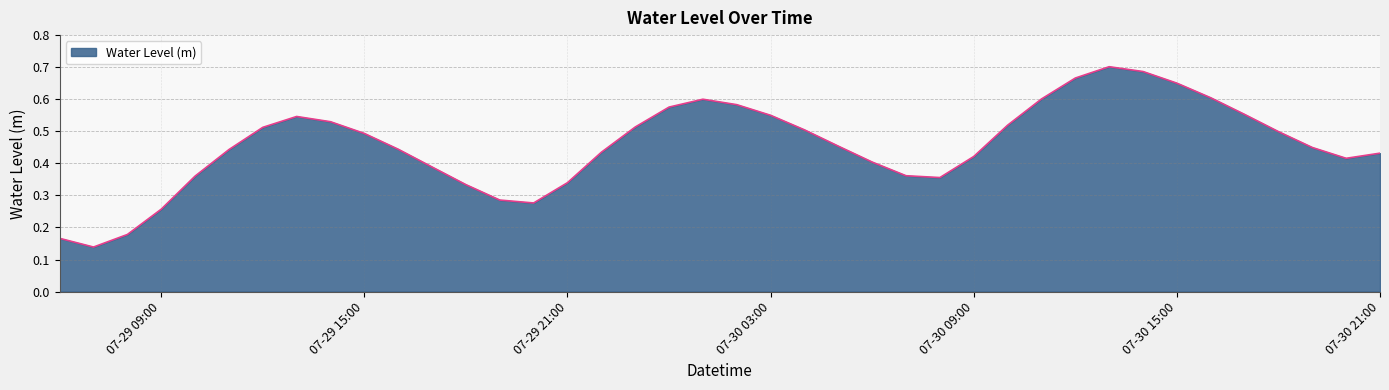

Which label corresponds to the smallest value in the chart?

2025-07-29 07:00:00